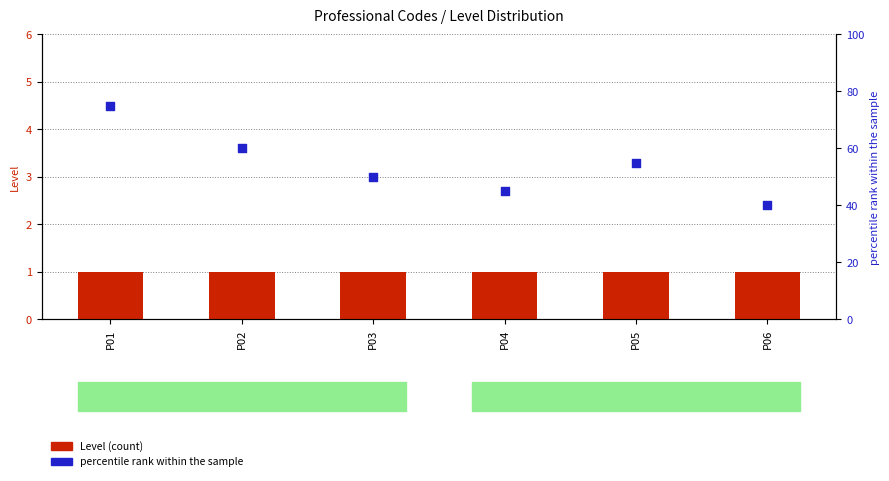

At how many categories does at least one series exceed 32?

6